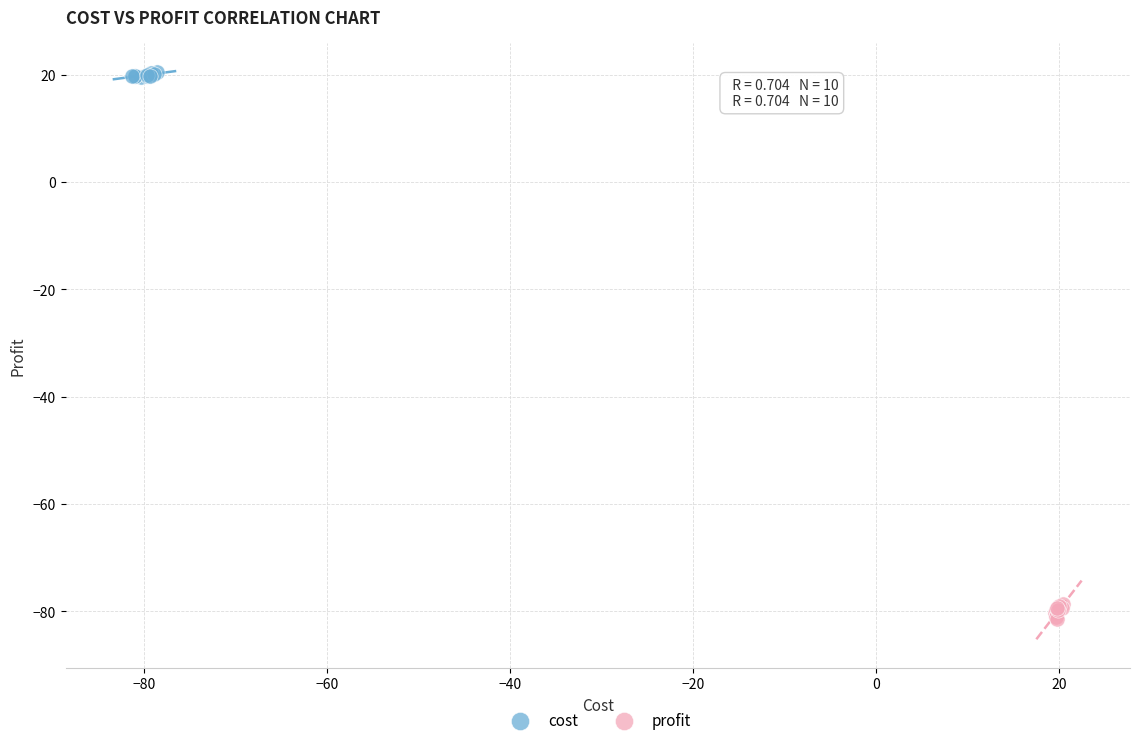

Which series reaches the maximum Y coordinate?

cost